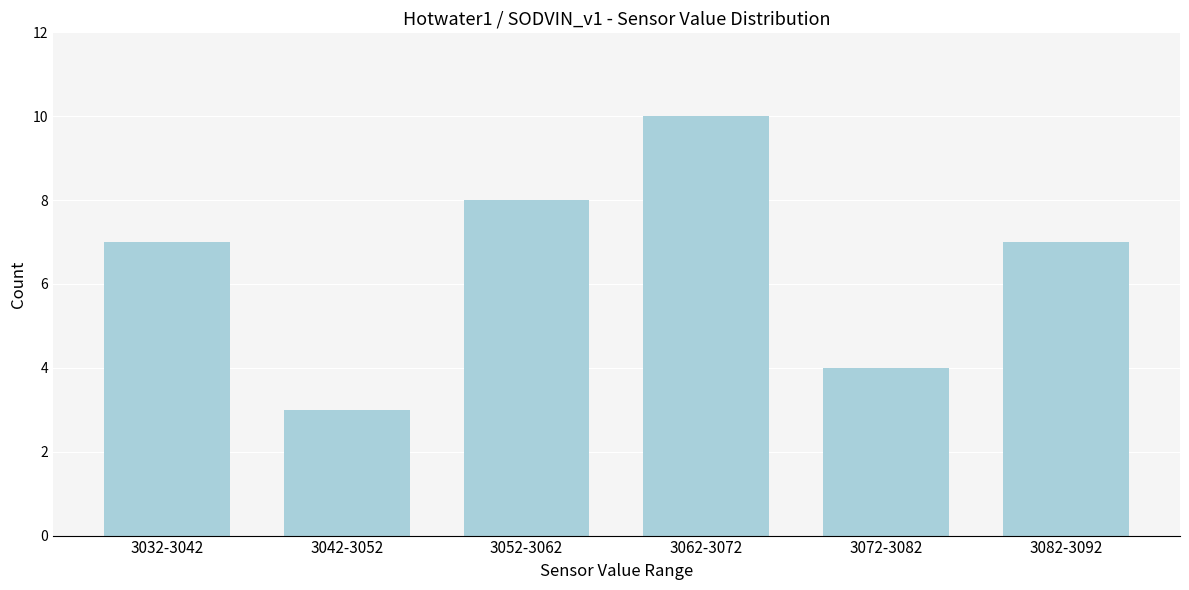

Reading left to right, transcribe all the data shown in this chart.

7	3	8	10	4	7